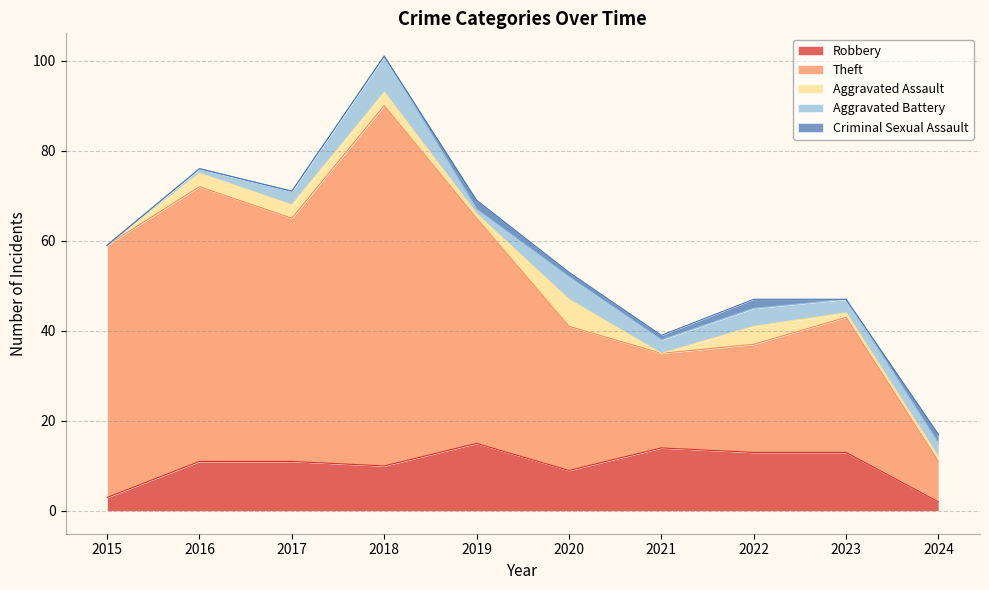

True or false: Aggravated Battery has a value of 3 at 2024.

True